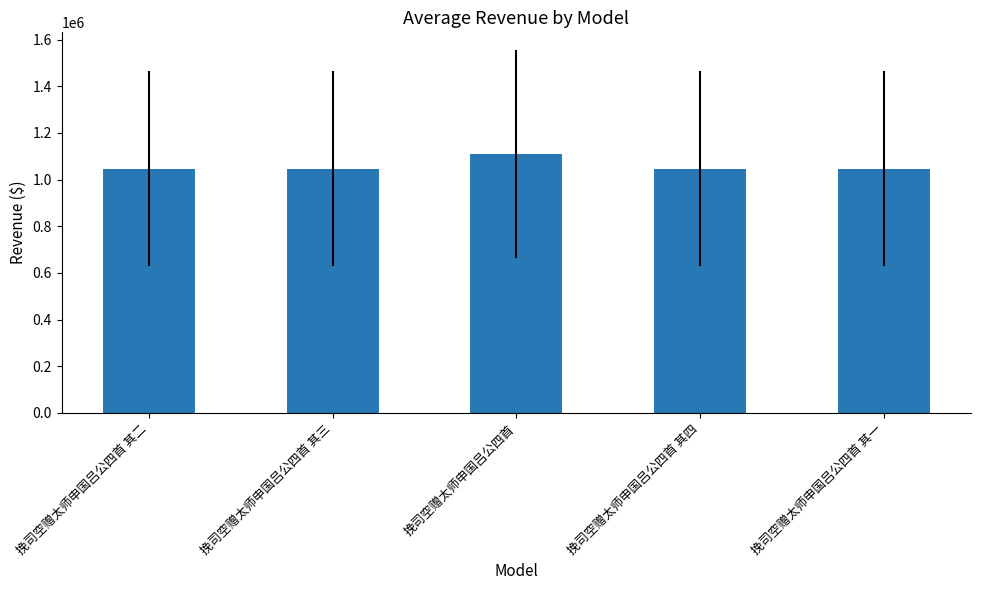

True or false: the data shows 1856881 at 挽司空赠太师申国吕公四首 其一.

False